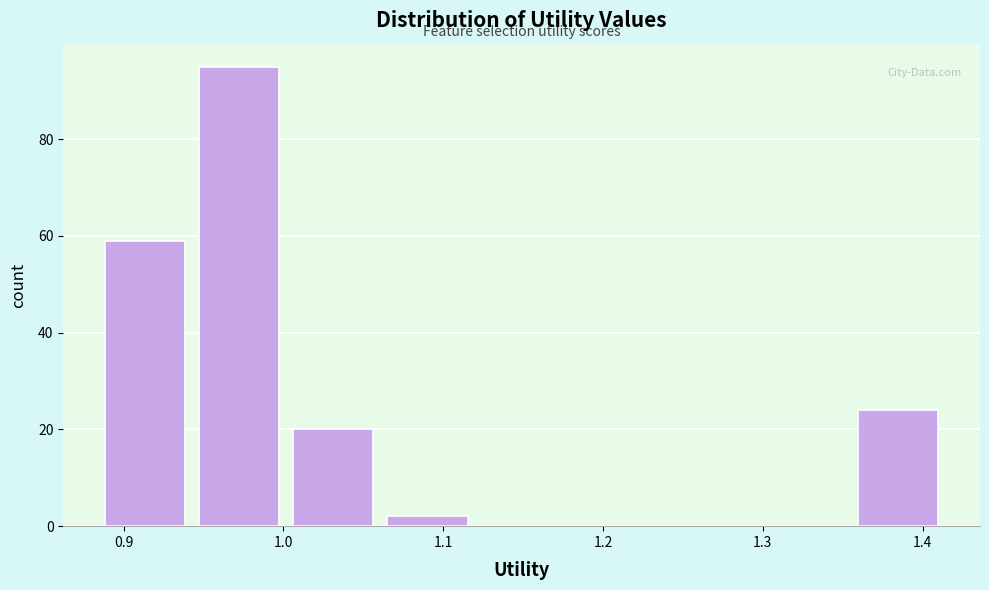

Over which range of the x-axis is the bar tallest?

0.94 to 1.00